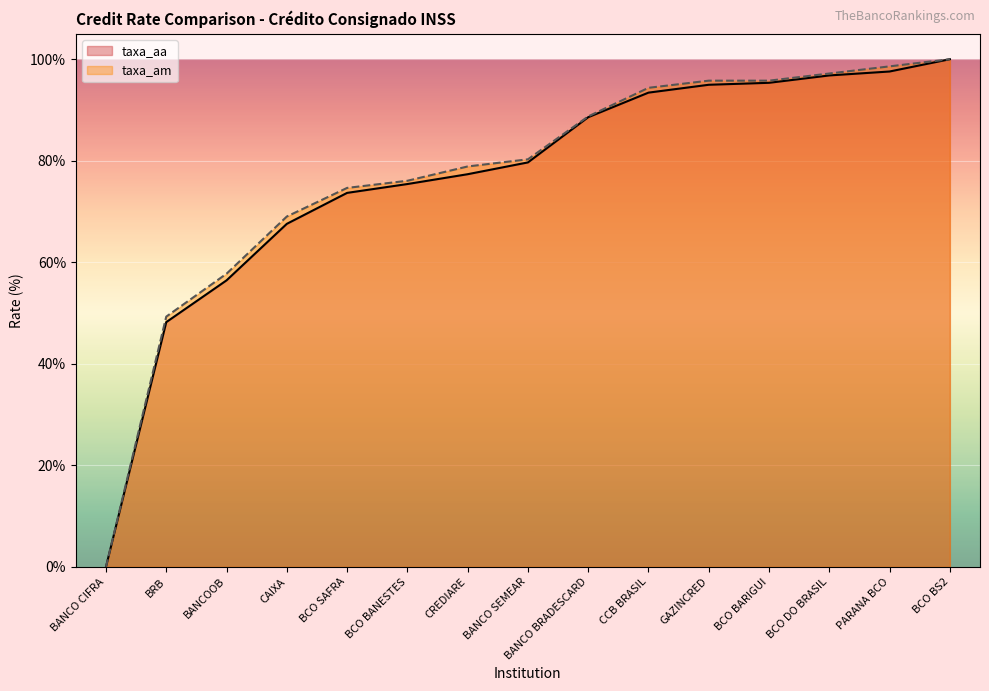

Reading left to right, list all the values displayed in this chart.

taxa_am: BANCO CIFRA=0.0	BRB=49.3	BANCOOB=57.7	CAIXA=69.0	BCO SAFRA=74.6	BCO BANESTES=76.1	CREDIARE=78.9	BANCO SEMEAR=80.3	BANCO BRADESCARD=88.7	CCB BRASIL=94.4	GAZINCRED=95.8	BCO BARIGUI=95.8	BCO DO BRASIL=97.2	PARANA BCO=98.6	BCO BS2=100.0
taxa_aa: BANCO CIFRA=0.0	BRB=48.2	BANCOOB=56.4	CAIXA=67.6	BCO SAFRA=73.7	BCO BANESTES=75.4	CREDIARE=77.3	BANCO SEMEAR=79.7	BANCO BRADESCARD=88.6	CCB BRASIL=93.4	GAZINCRED=95.0	BCO BARIGUI=95.4	BCO DO BRASIL=96.8	PARANA BCO=97.6	BCO BS2=100.0